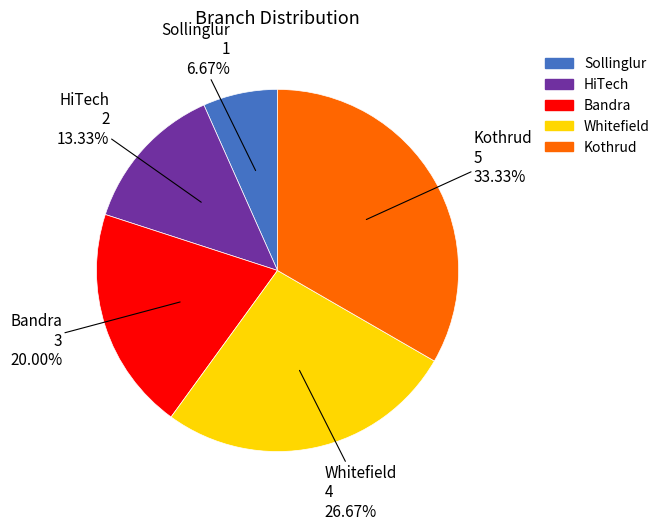

Is there a majority slice in this chart?

No